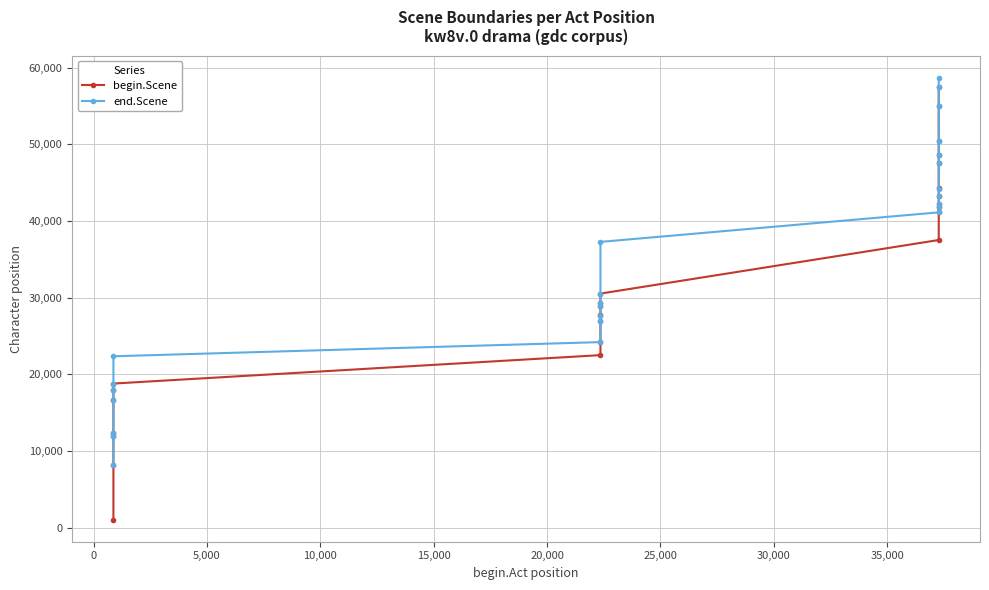

How many values in the begin.Scene series exceed 29303?

12